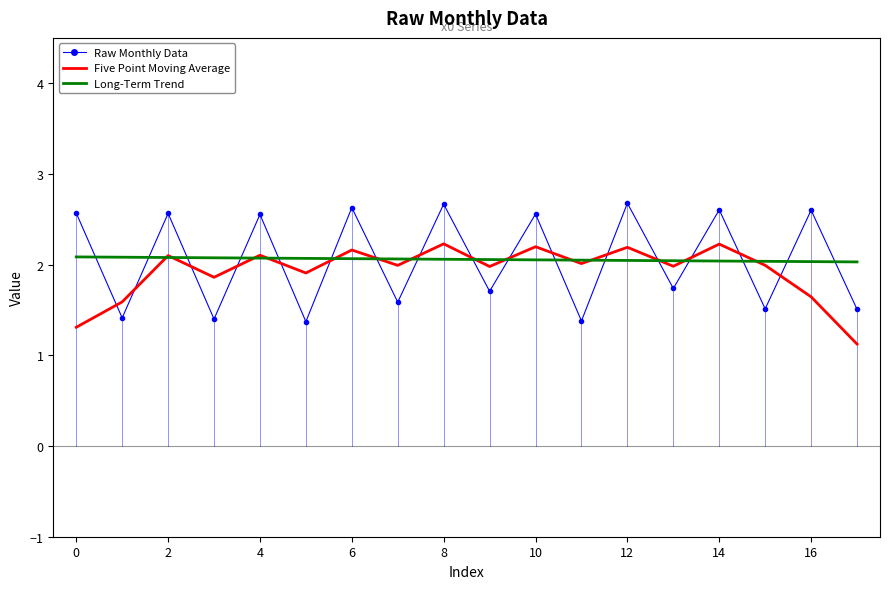

What is the minimum value shown in the chart?

1.1